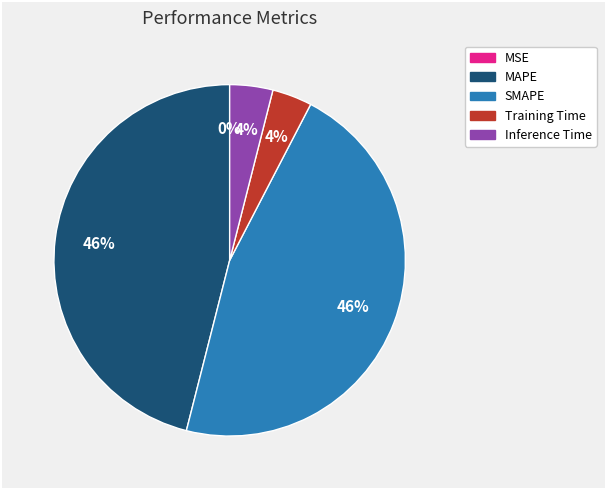

True or false: MAPE accounts for 46% of the total.

True